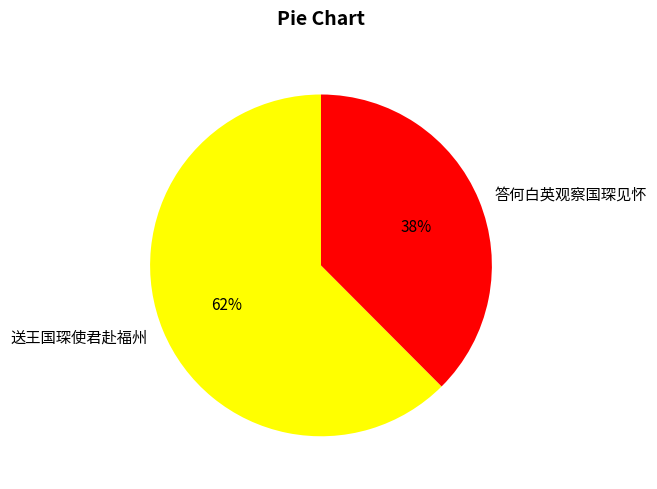

Combined, do 答何白英观察国琛见怀 and 送王国琛使君赴福州 account for over 50%?

Yes